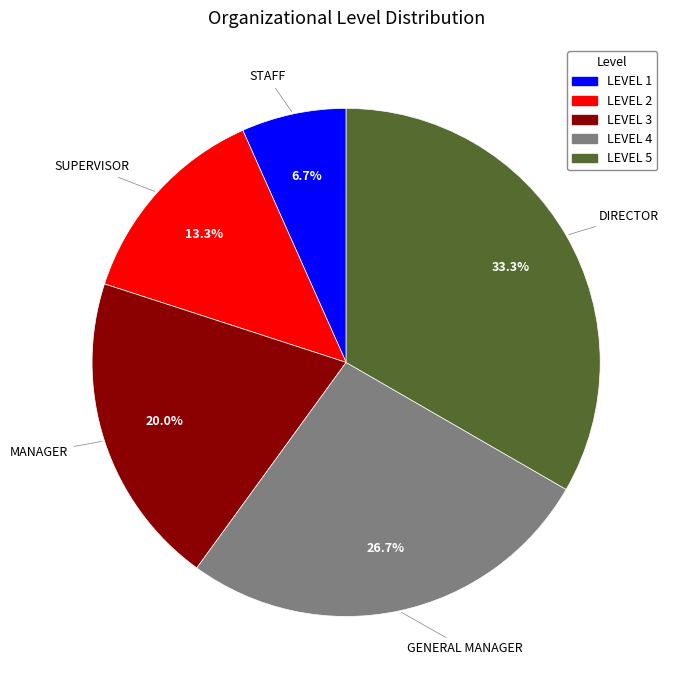

Rank the categories by value from lowest to highest.

LEVEL 1, LEVEL 2, LEVEL 3, LEVEL 4, LEVEL 5